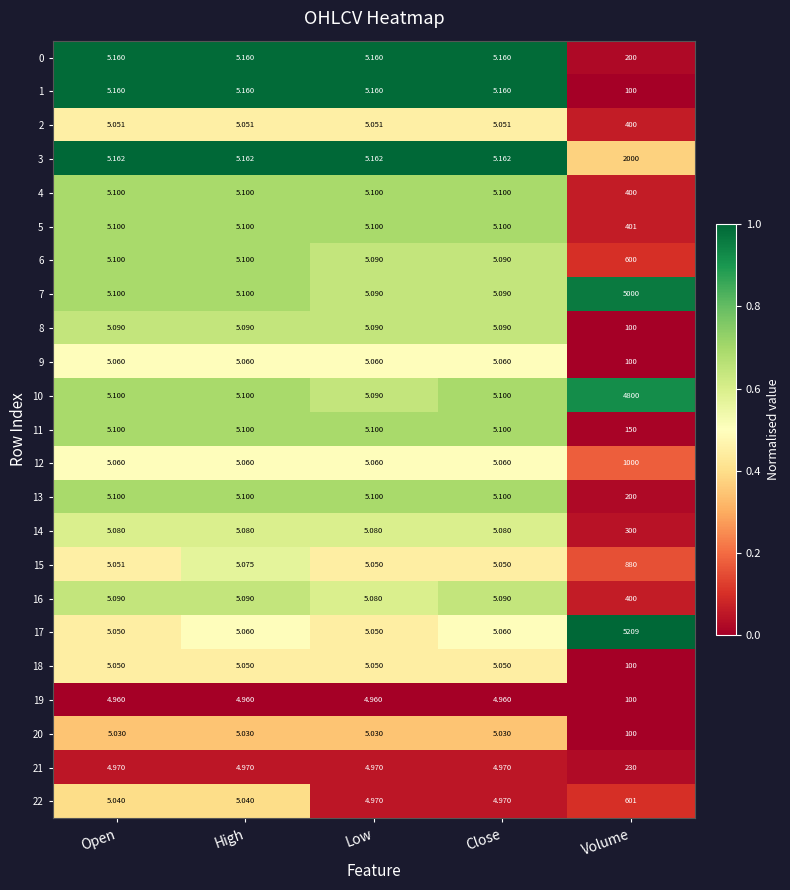

At which category is the sum across all series the highest?

Volume